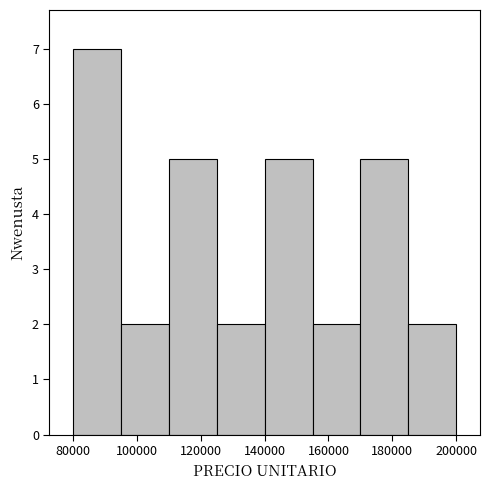

Reading left to right, transcribe this chart: for each bar, give the range it covers on the x-axis and its height. Neither the bar edges nor the heights are printed on the chart, so give them approximately, as read against the axes.

80000 to 95000: 7
95000 to 110000: 2
110000 to 125000: 5
125000 to 140000: 2
140000 to 155000: 5
155000 to 170000: 2
170000 to 185000: 5
185000 to 200000: 2